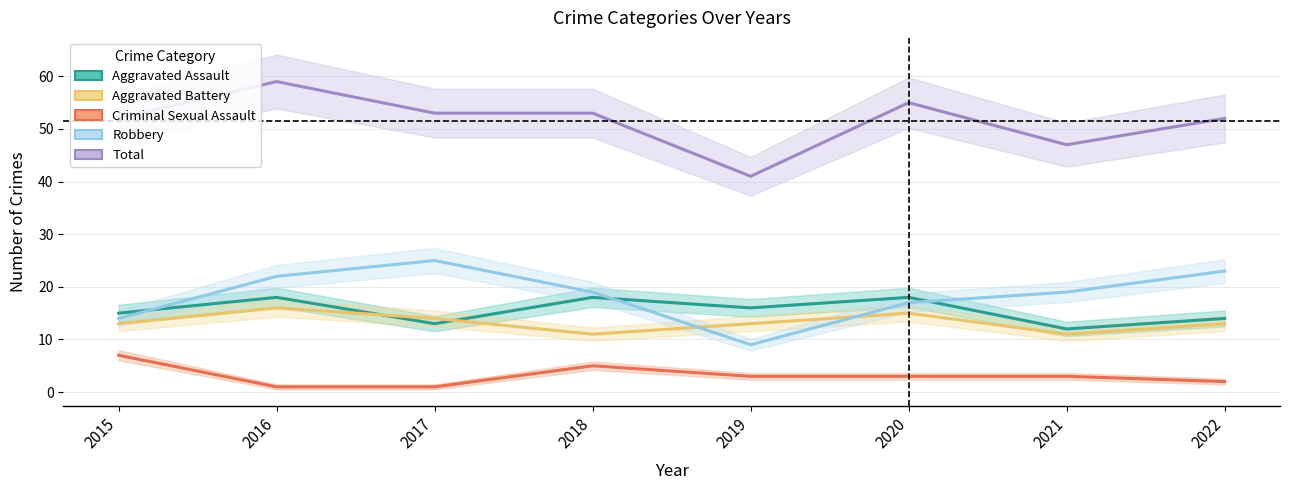

What is the difference between the highest and lowest values at 2018?

48